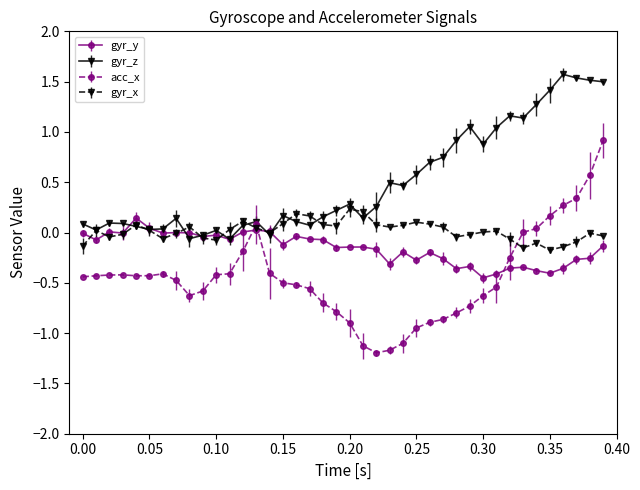

What is the lowest value of the acc_x series?

-1.2